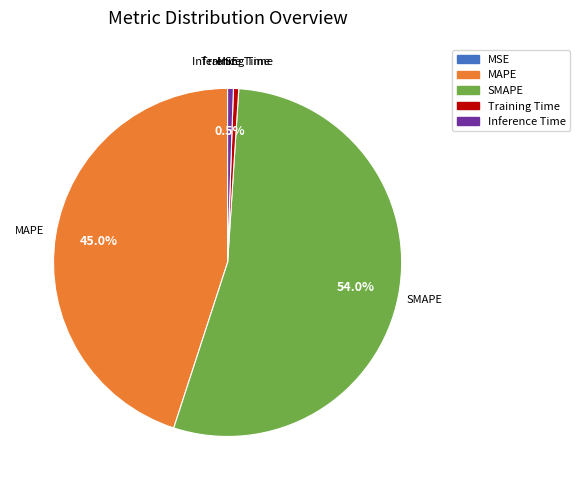

Does any single category account for the majority?

Yes